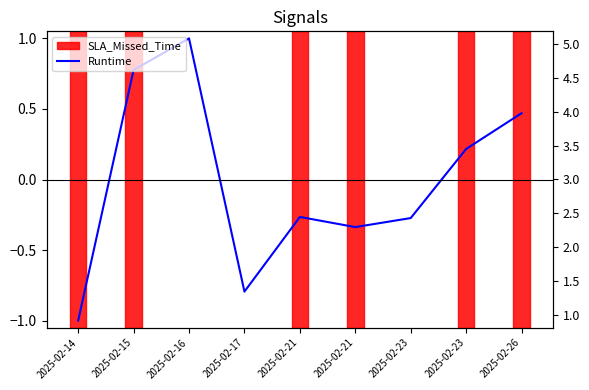

True or false: the data has more than 0 interior local peaks.

True